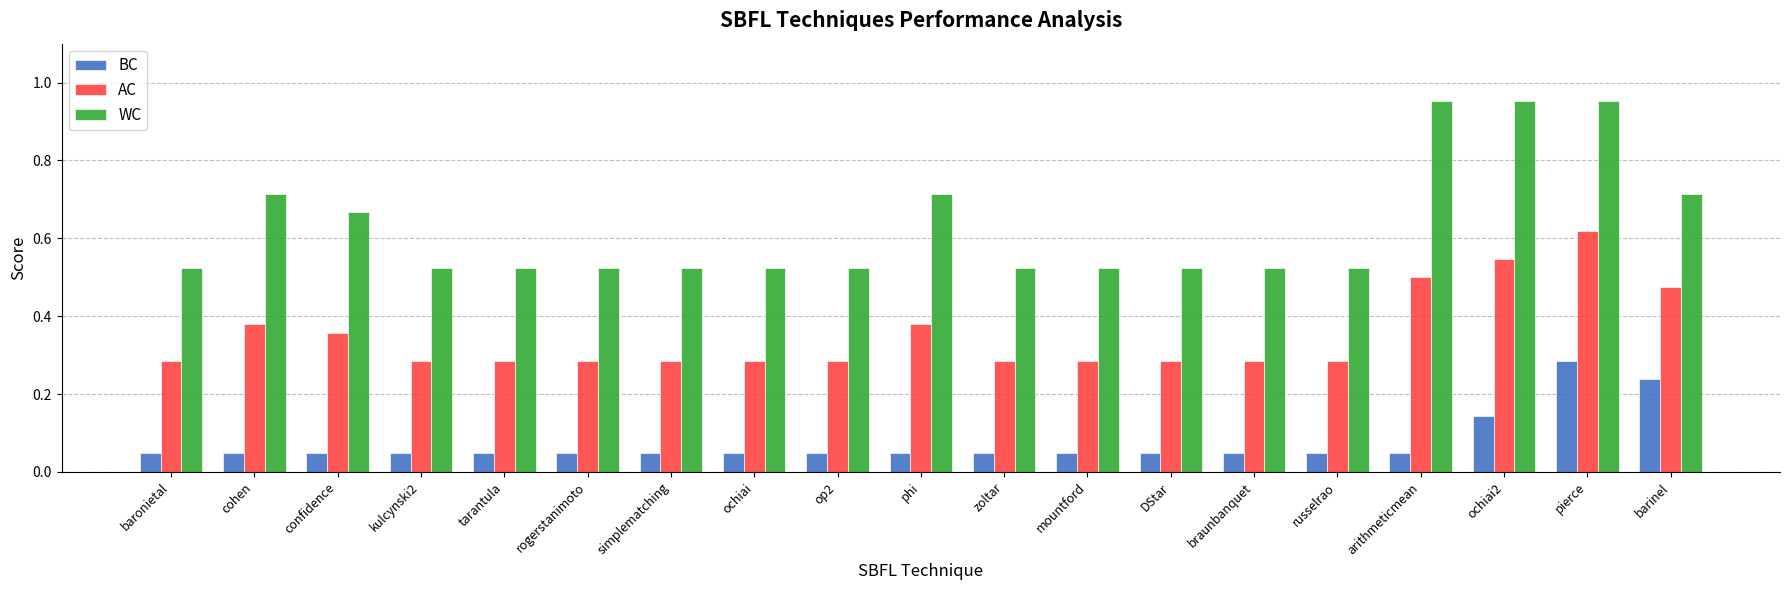

List the series in order of their peak value, lowest first.

BC, AC, WC